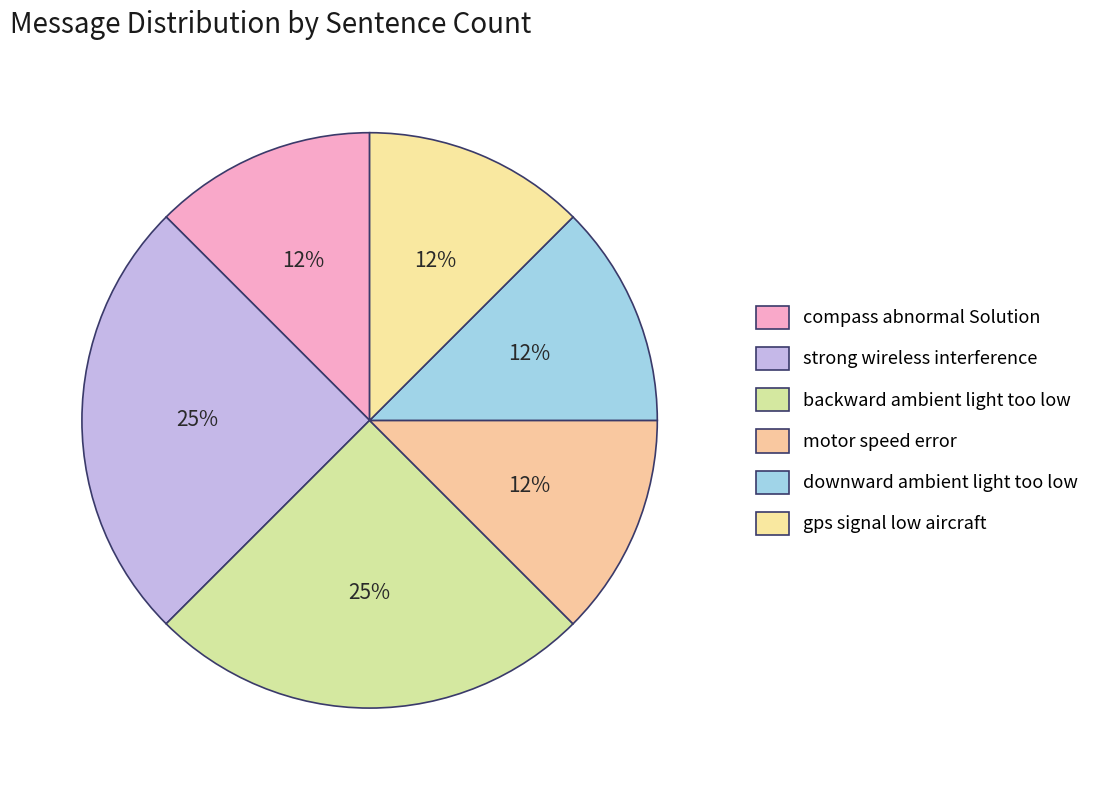

Which has a higher value, backward ambient light too low or compass abnormal Solution?

backward ambient light too low